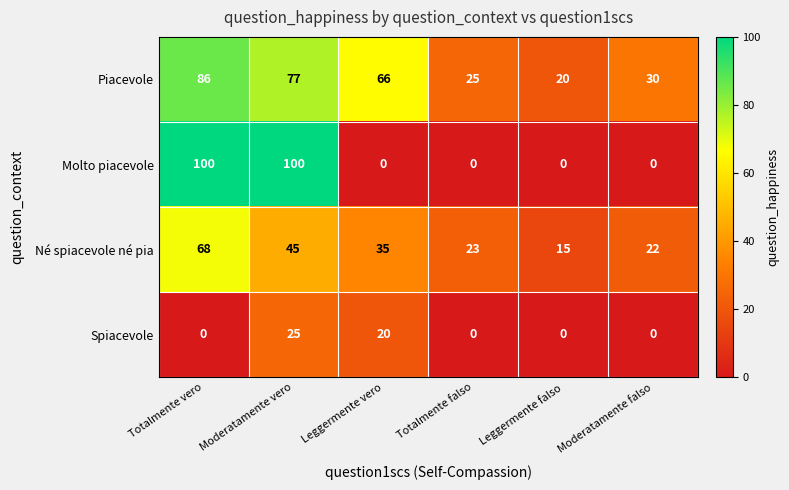

Read the Né spiacevole né pia value at Totalmente vero, to the nearest 10.

70